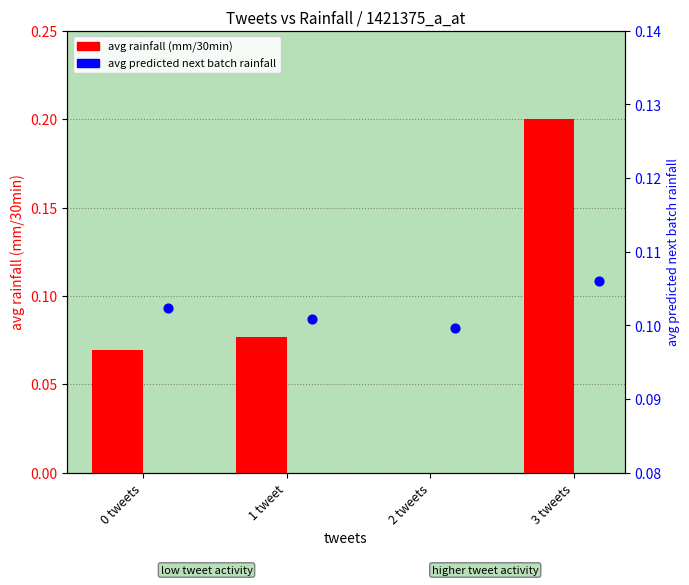

At which category is the sum across all series the highest?

3 tweets